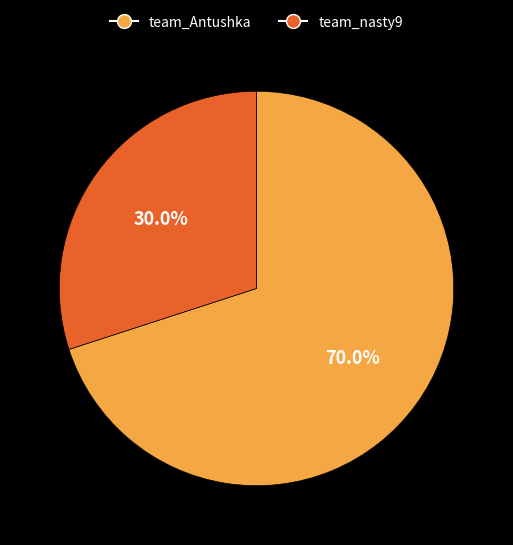

Which has a higher value, team_Antushka or team_nasty9?

team_Antushka